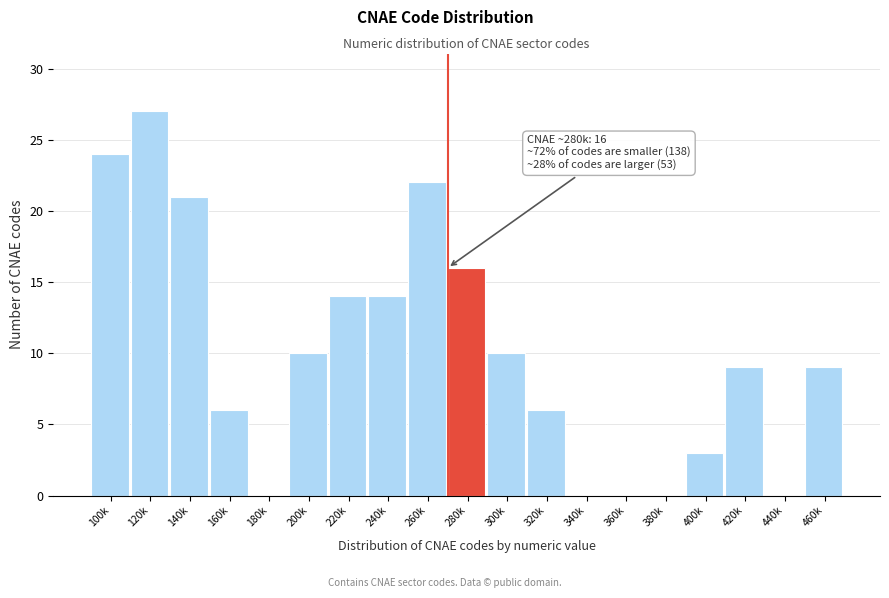

Reading right to left, extract all data points from this chart.

460k=9	440k=0	420k=9	400k=3	380k=0	360k=0	340k=0	320k=6	300k=10	280k=16	260k=22	240k=14	220k=14	200k=10	180k=0	160k=6	140k=21	120k=27	100k=24